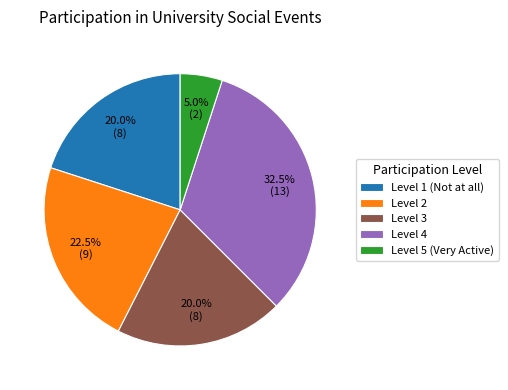

What percentage do Level 1 (Not at all) and Level 2 together represent?

42.5%